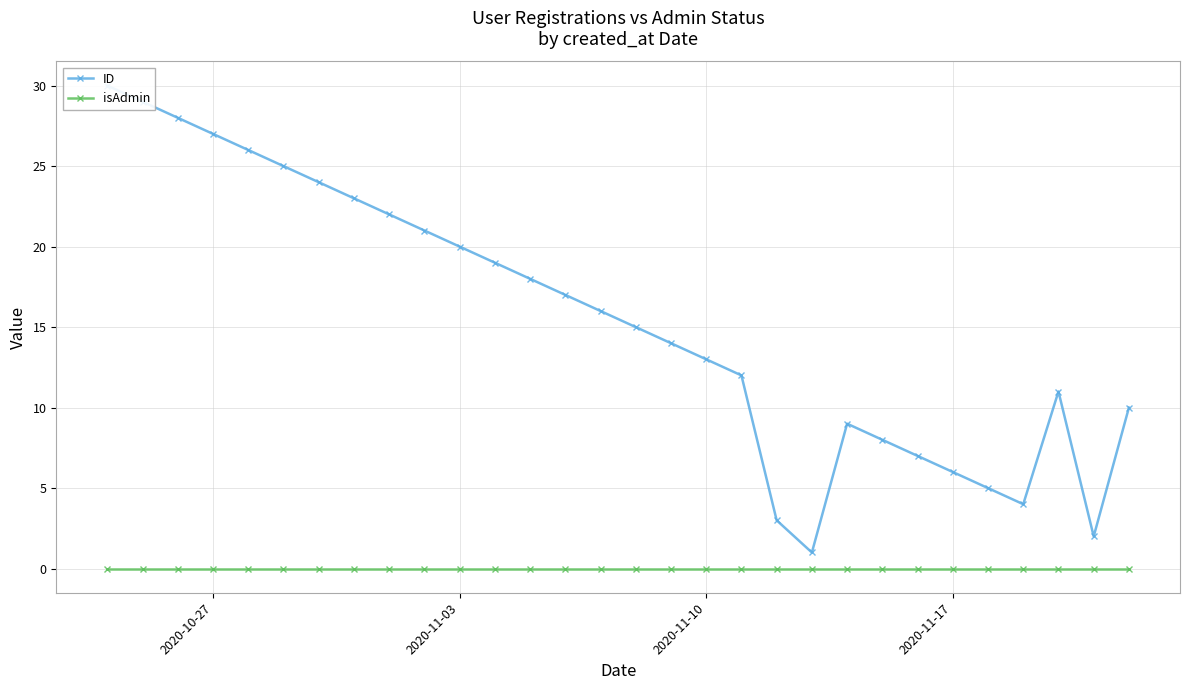

True or false: ID and isAdmin cross at least once.

False